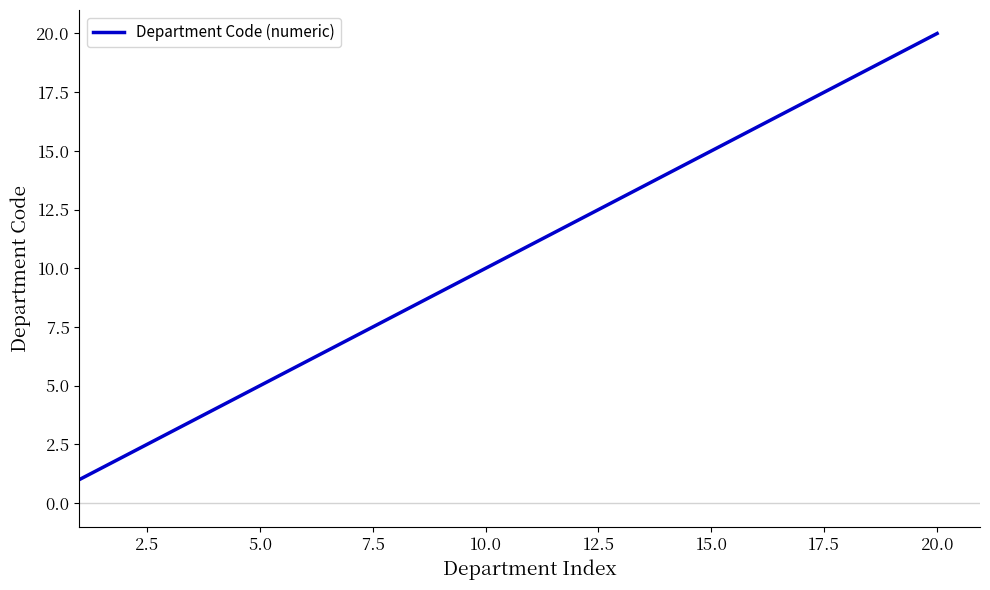

What is the maximum value shown in the chart?

20